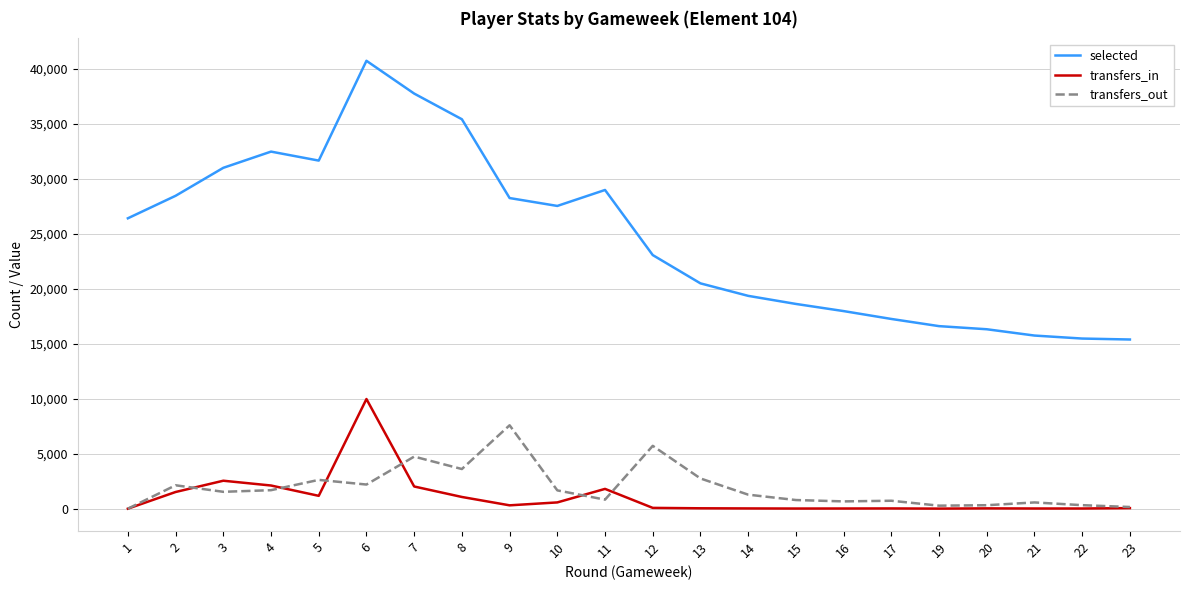

At which category does the chart reach its peak across all series?

6